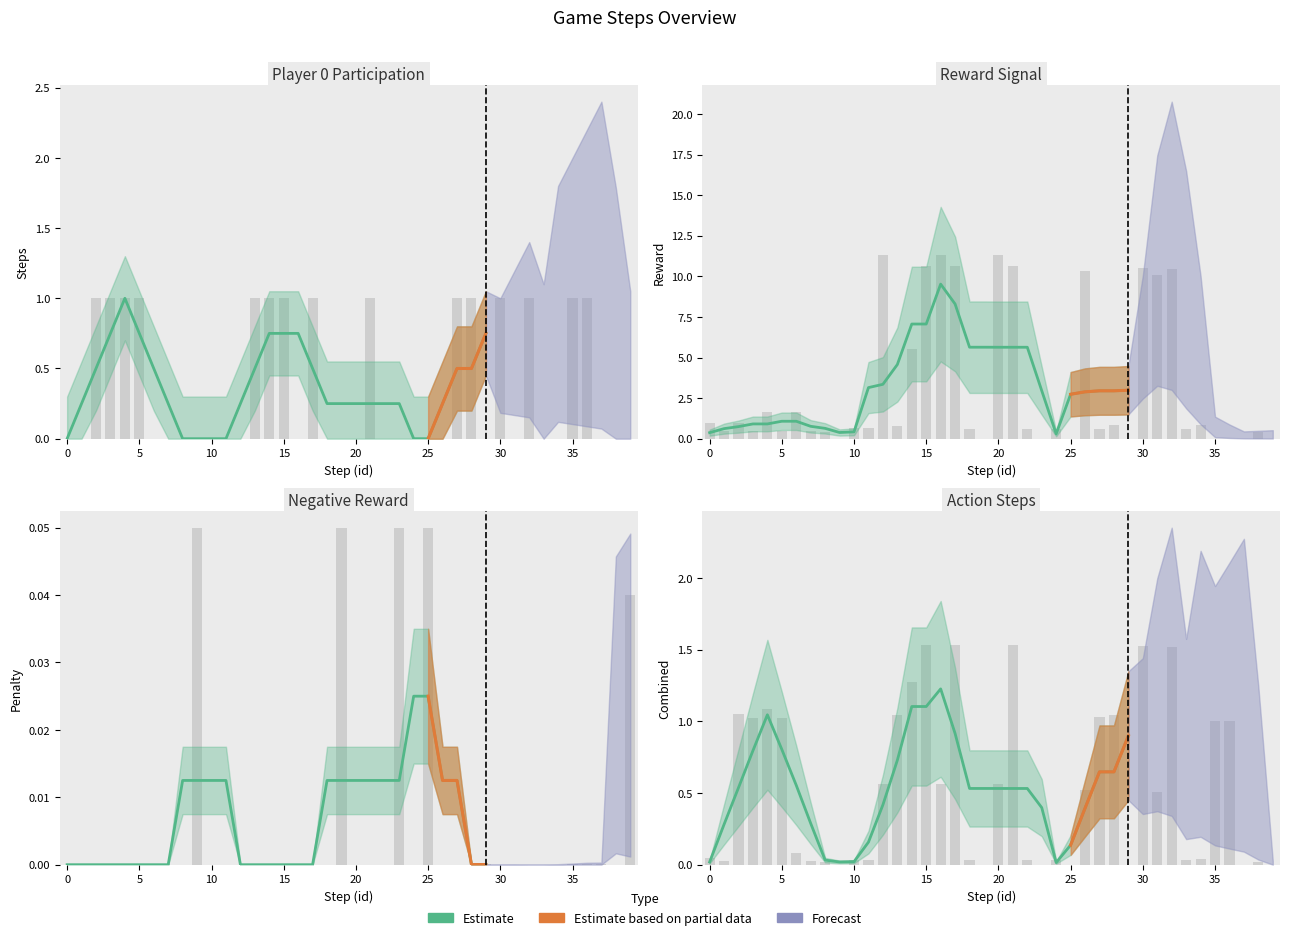

Does the chart contain any negative values?

No